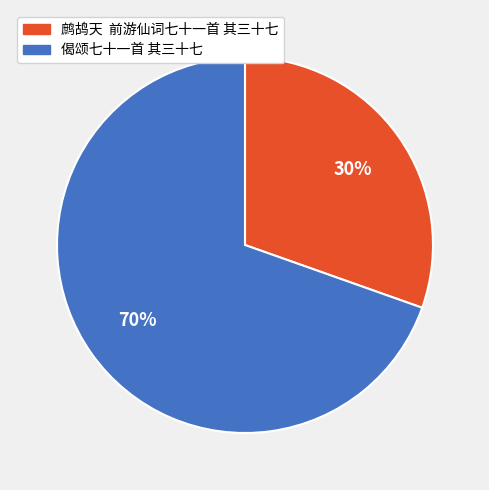

Which slice is the smallest?

鹧鸪天 前游仙词七十一首 其三十七